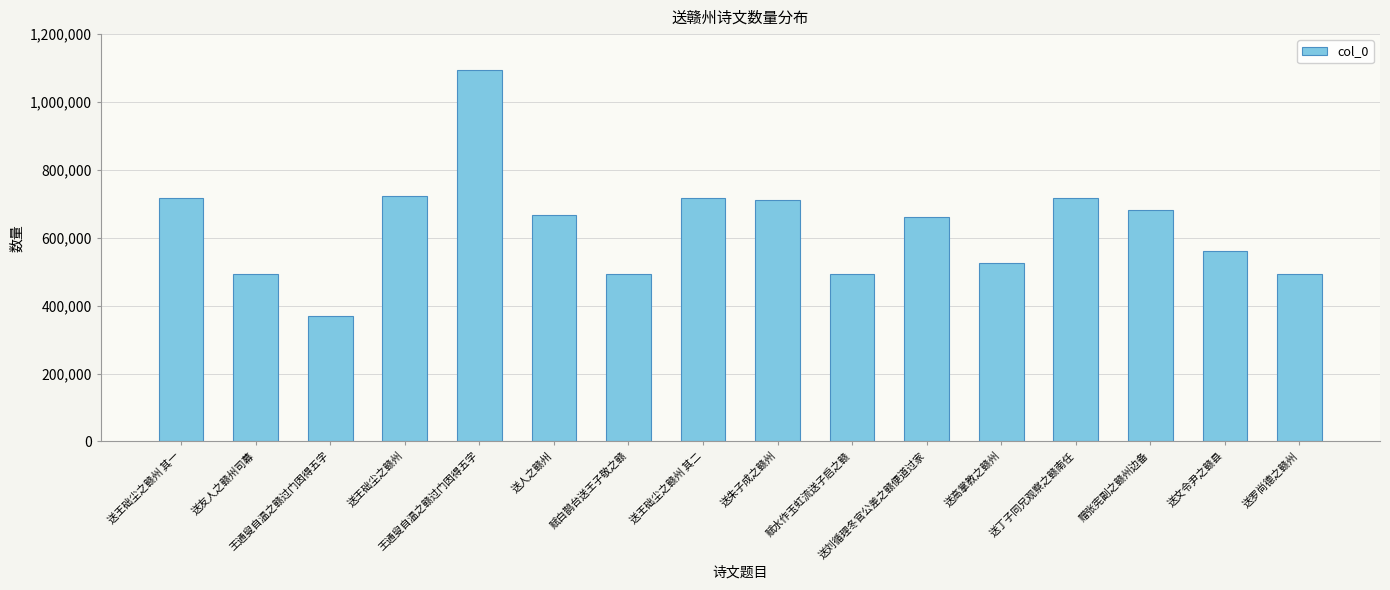

How many data points are less than 665705?

8